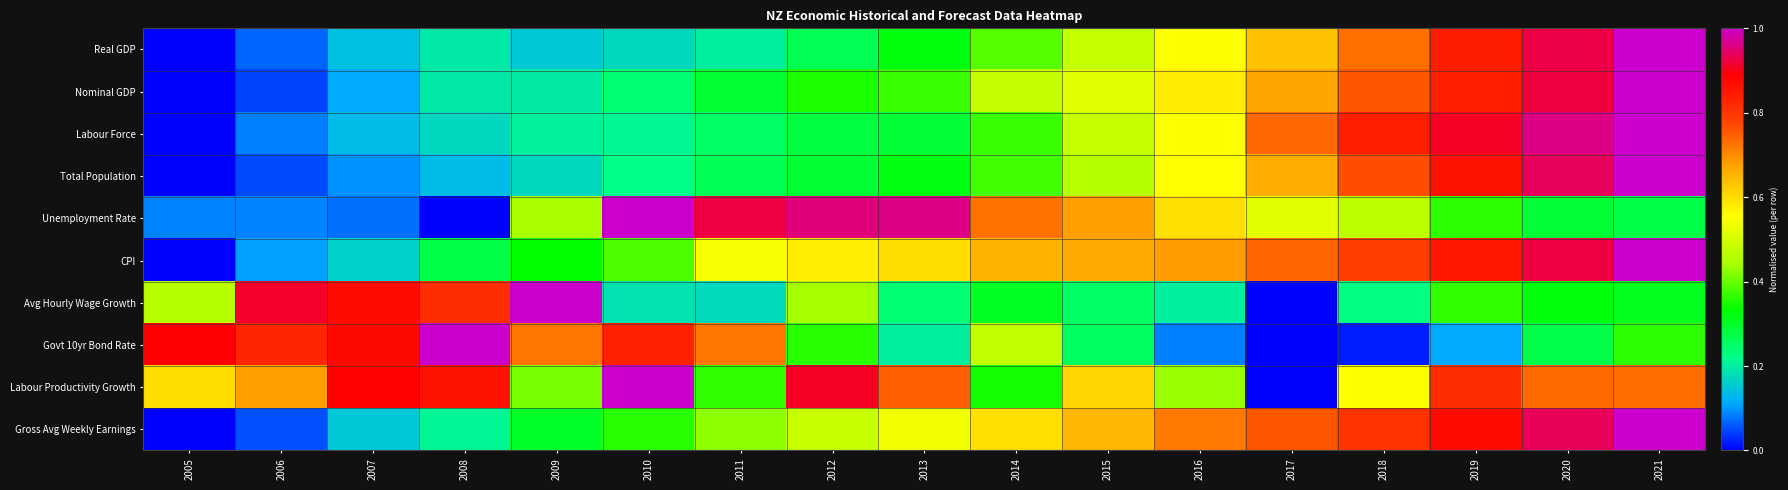

At which category does the chart reach its peak across all series?

2021